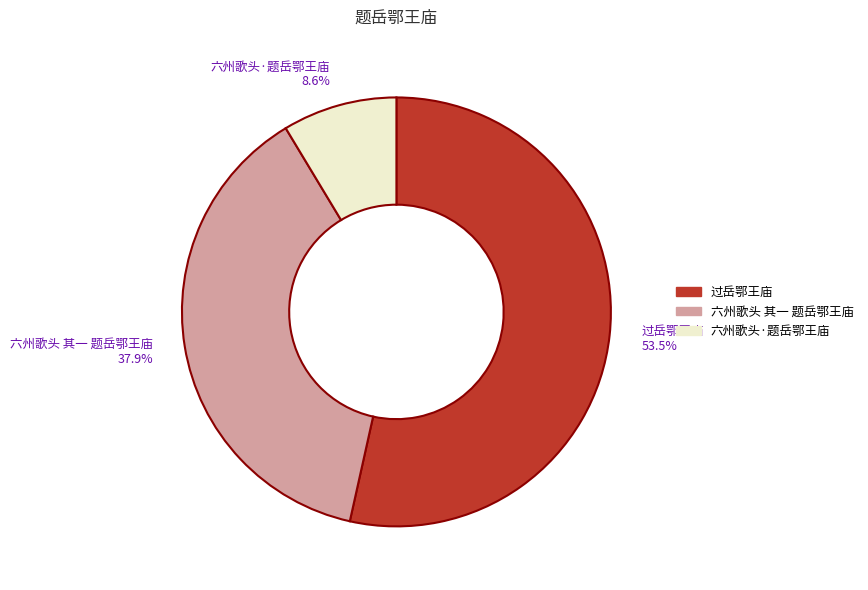

Combined, what portion of the pie is 六州歌头 其一 题岳鄂王庙 and 六州歌头·题岳鄂王庙?

46.5%